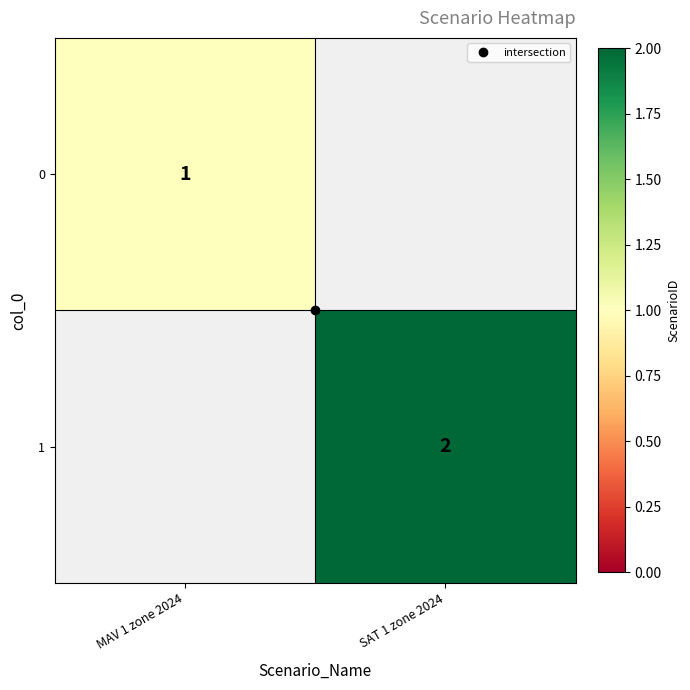

How many data points does each series have?

2